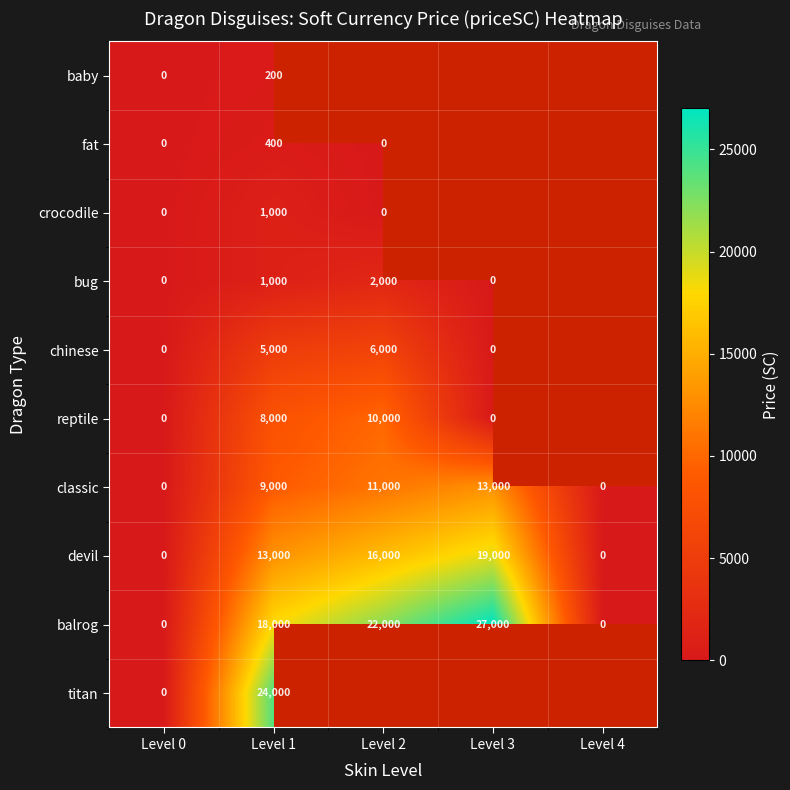

Is the value of classic at Level 4 greater than the value of chinese at Level 1?

No